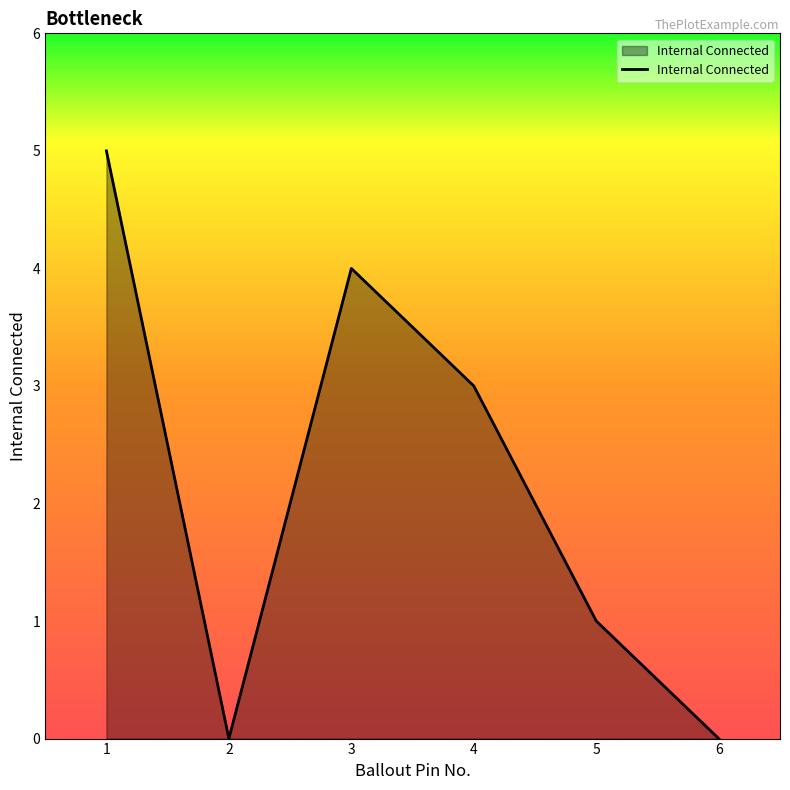

Reading right to left, transcribe all the data shown in this chart.

0	1	3	4	0	5